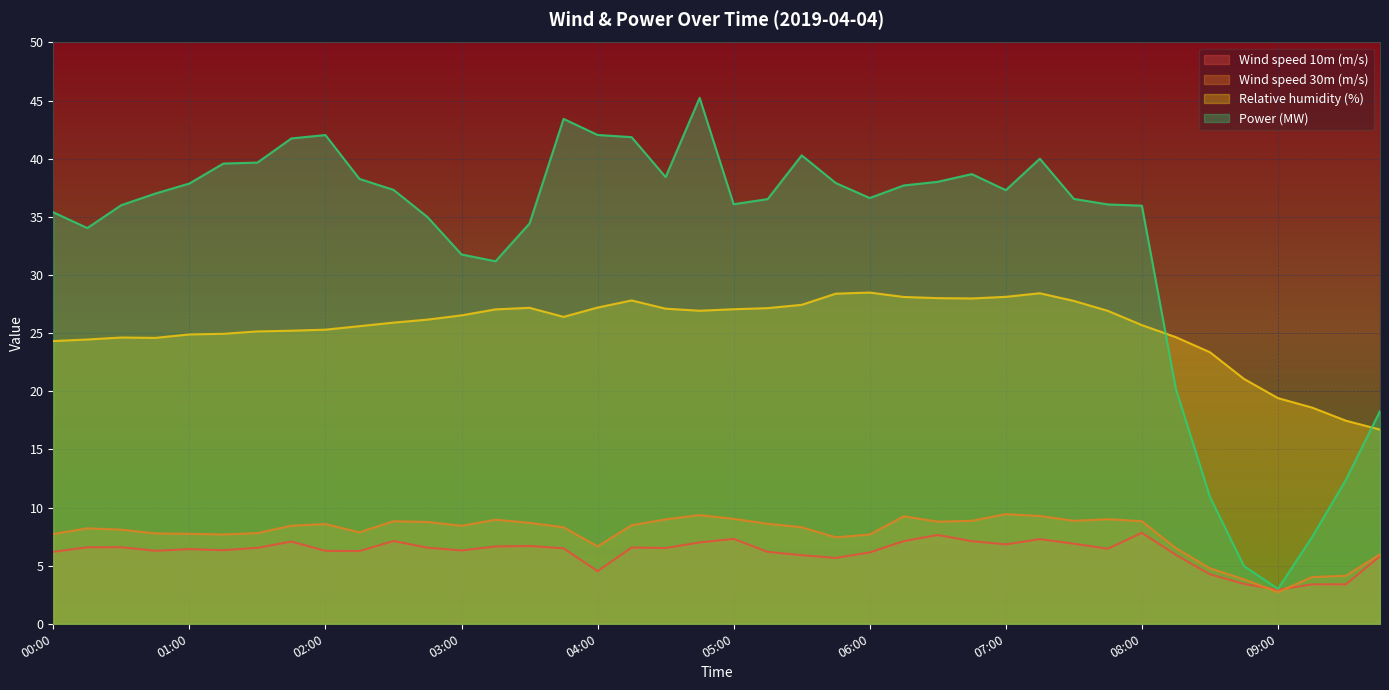

What is the value of the Wind speed 30m (m/s) point at the 1st from the left?

7.7